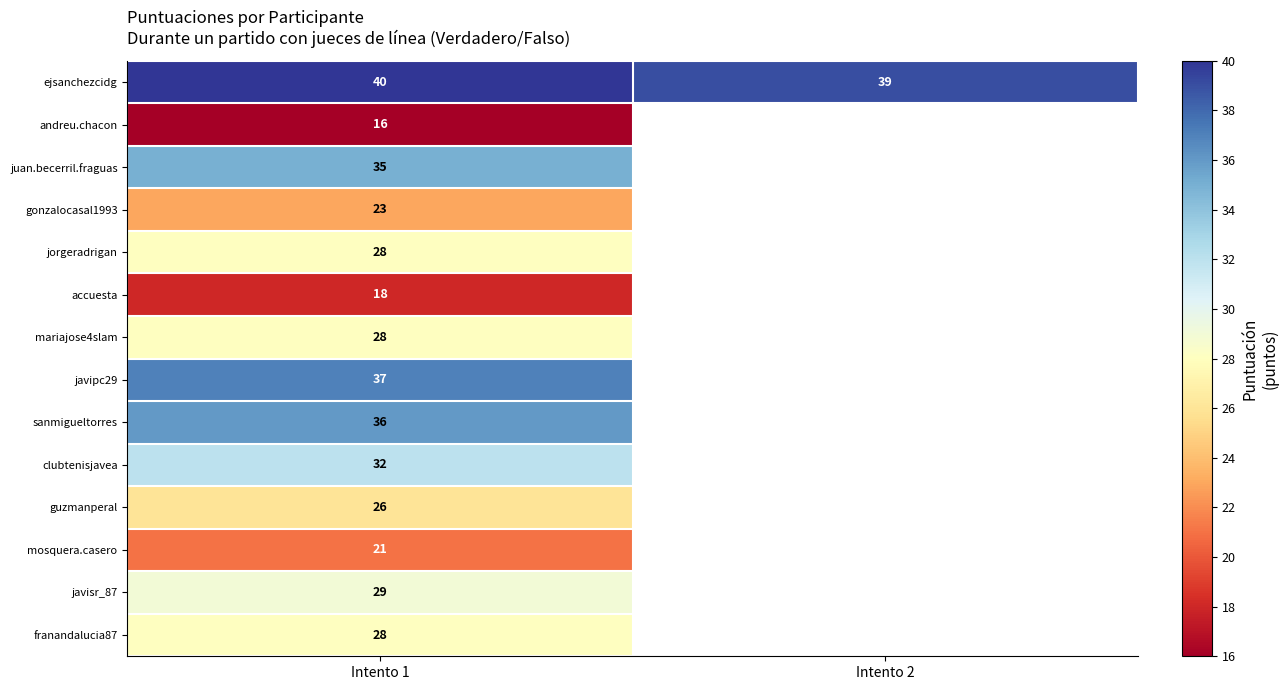

What is the sum of all ejsanchezcidg values?

79